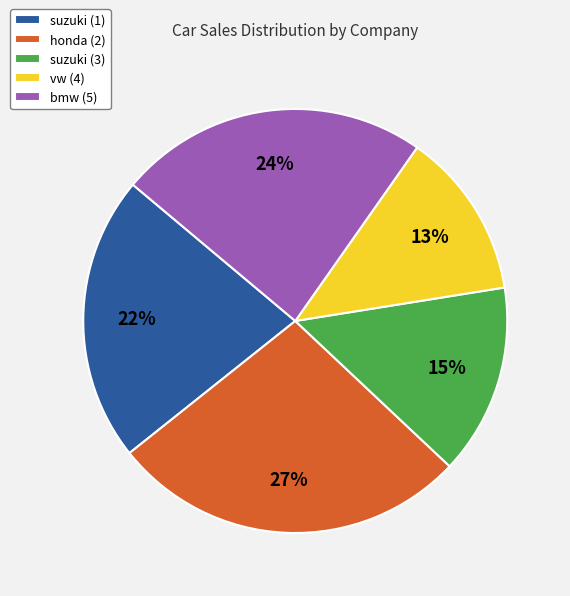

True or false: suzuki (3) accounts for 15% of the total.

True